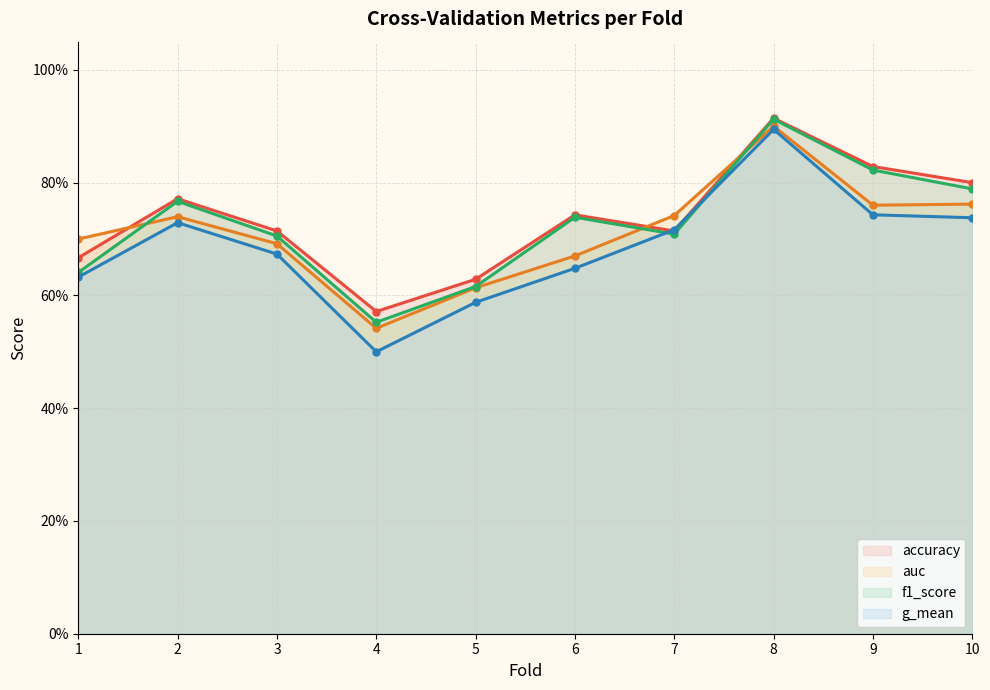

The f1_score series shows 0.2 at 2. True or false?

False